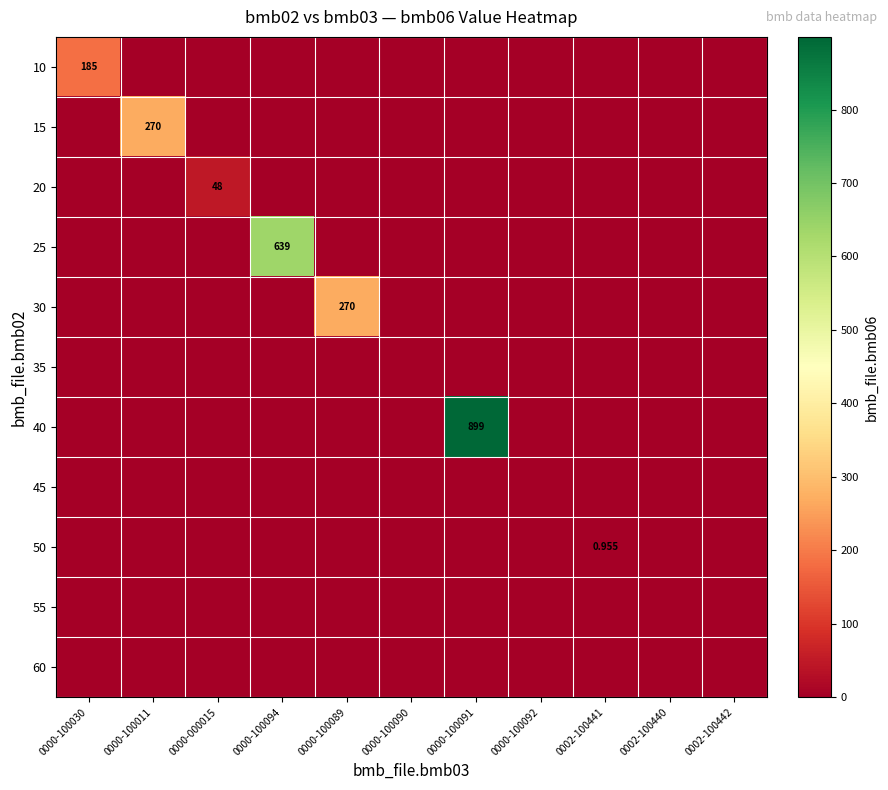

Is the value of 45 at 0000-100030 greater than the value of 60 at 0000-100092?

No